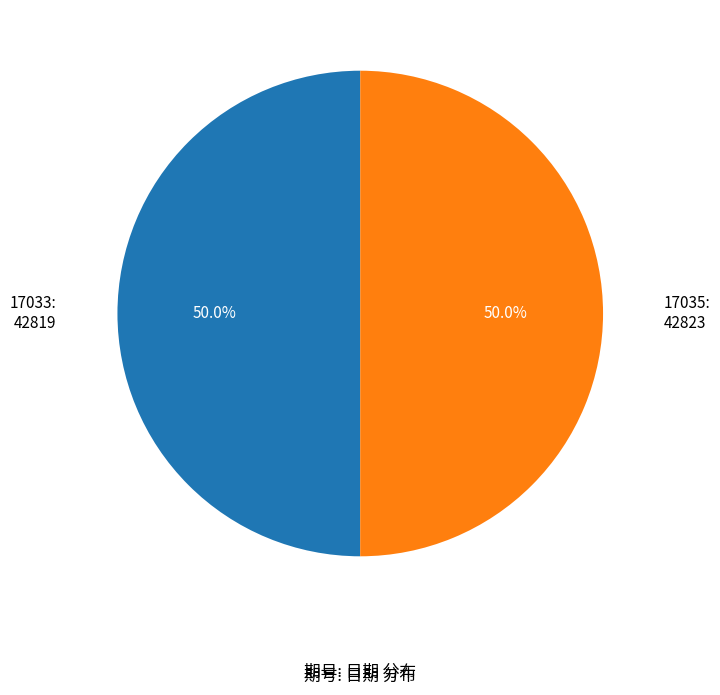

What is the ratio of the value at 17035: 42823 to the value at 17033: 42819?

1.0